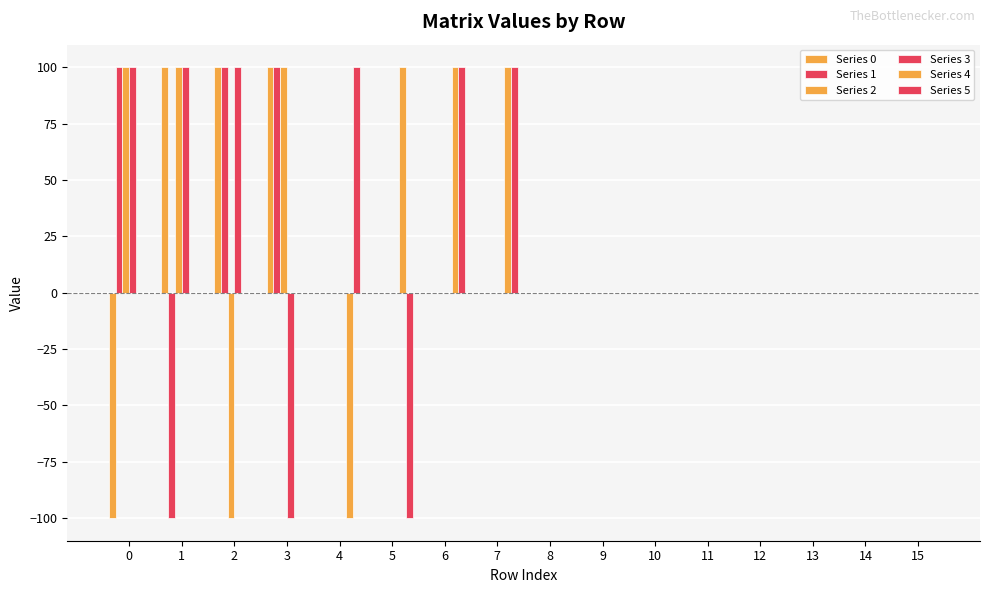

At which category does the chart reach its peak across all series?

1